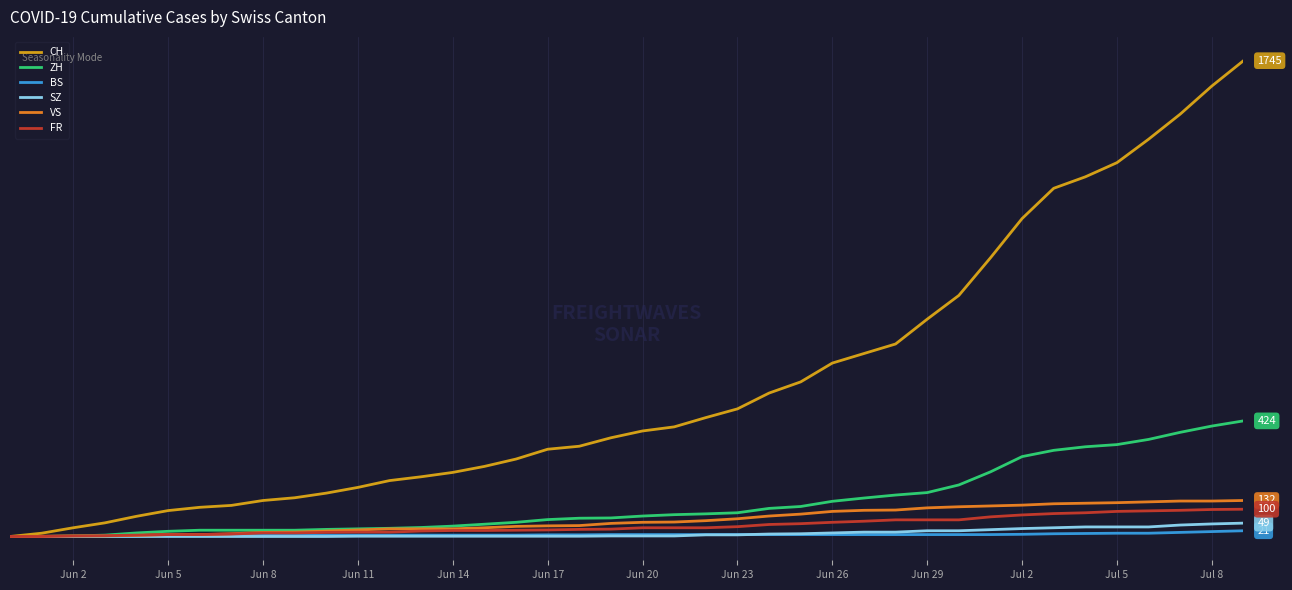

Which series has the largest range (max minus min)?

CH